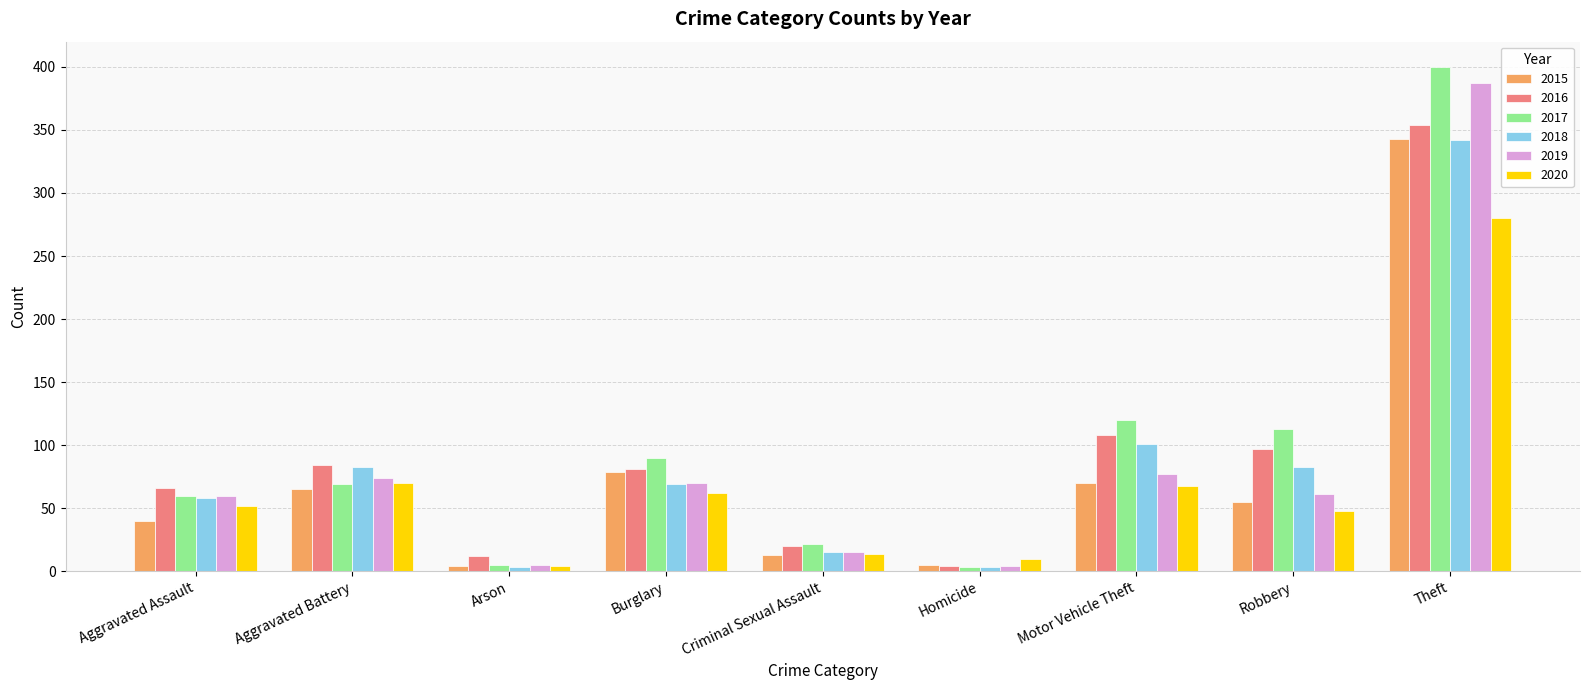

What is the sum of all 2017 values?

882